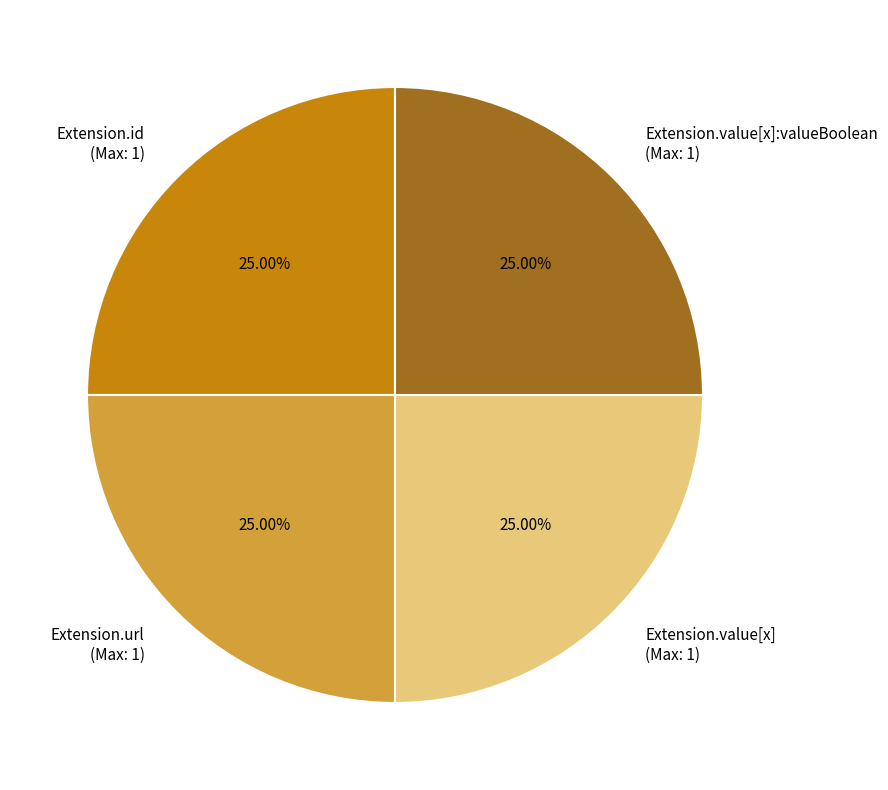

To the nearest percent, what is the difference between the largest and smallest slice percentages?

0%